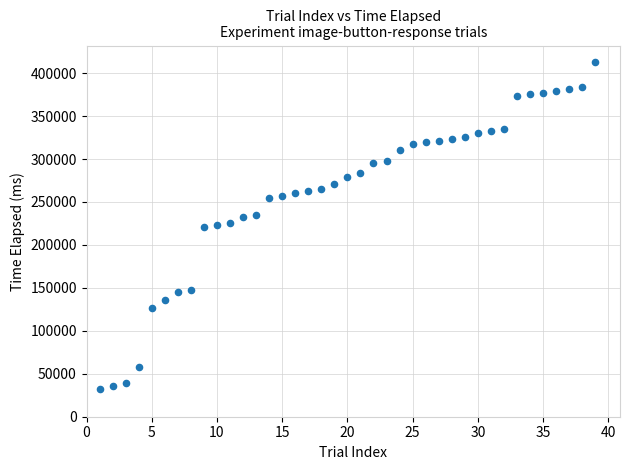

What is the range of X values (max minus min)?

38